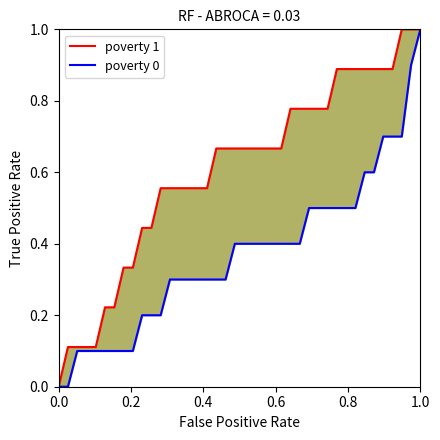

What is the difference between the poverty 0 values at 22 and 0.8?

0.3